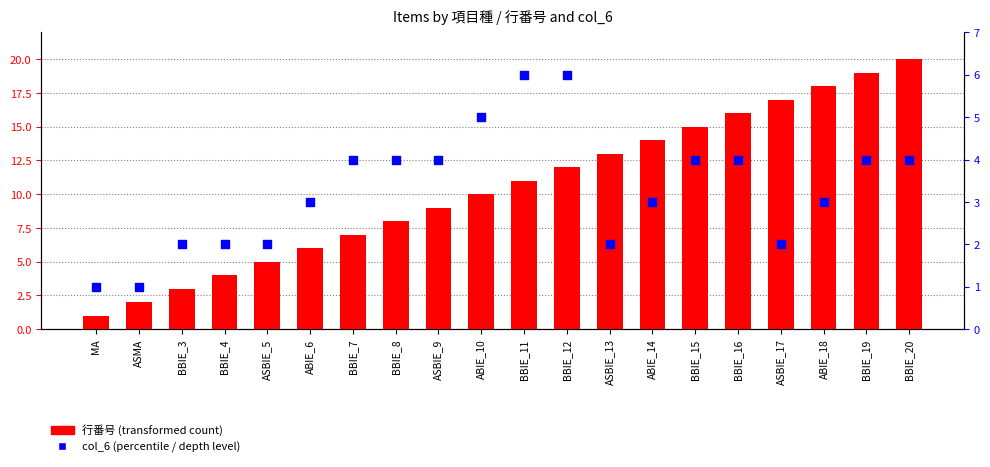

Which series has the largest total across all categories?

行番号